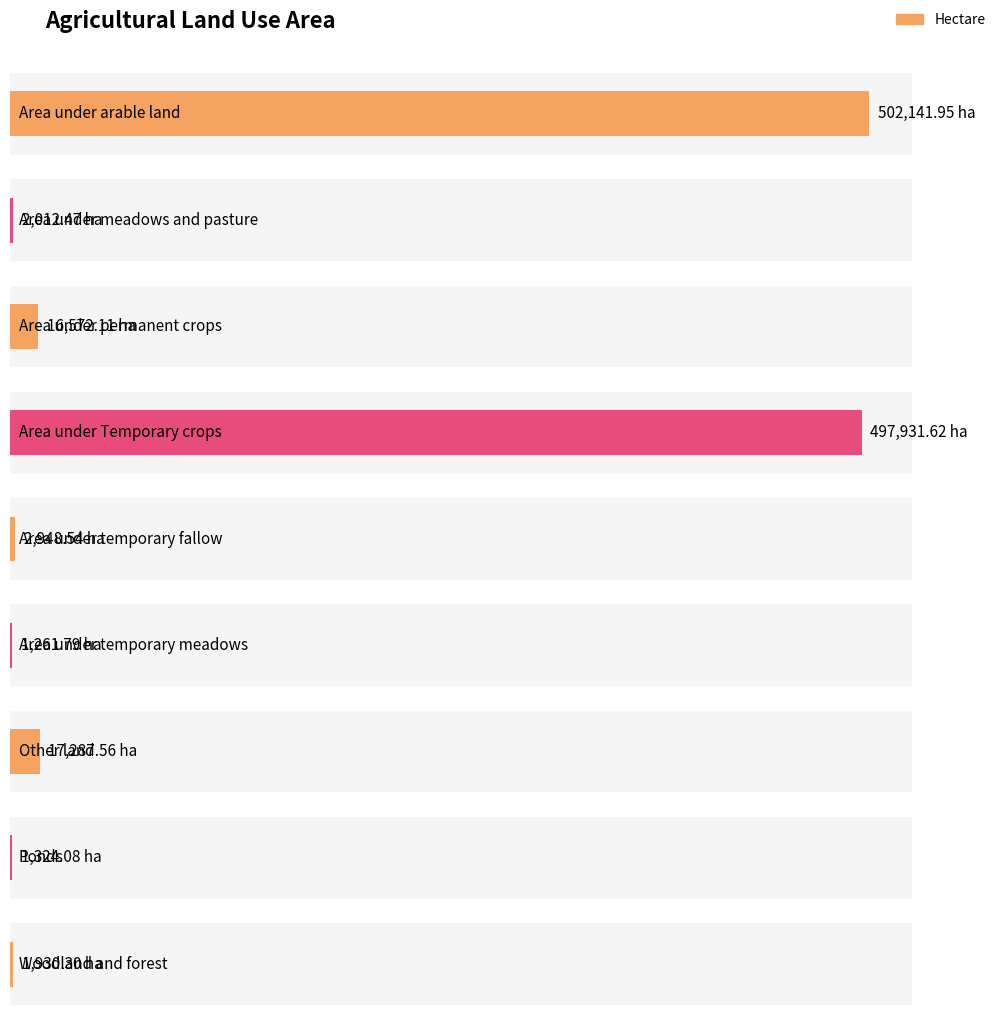

What is the minimum value shown in the chart?

1261.8